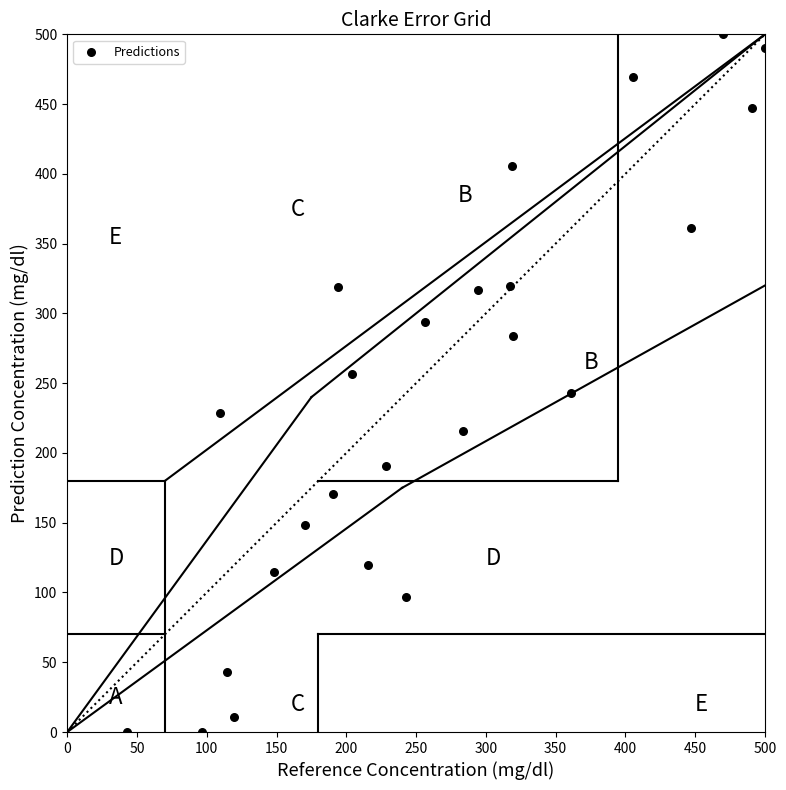

What is the range of X values (max minus min)?

457.3